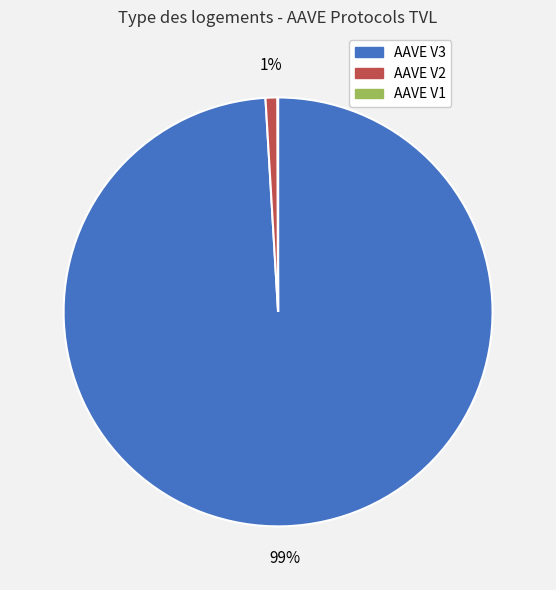

Between AAVE V2 and AAVE V3, which is larger?

AAVE V3